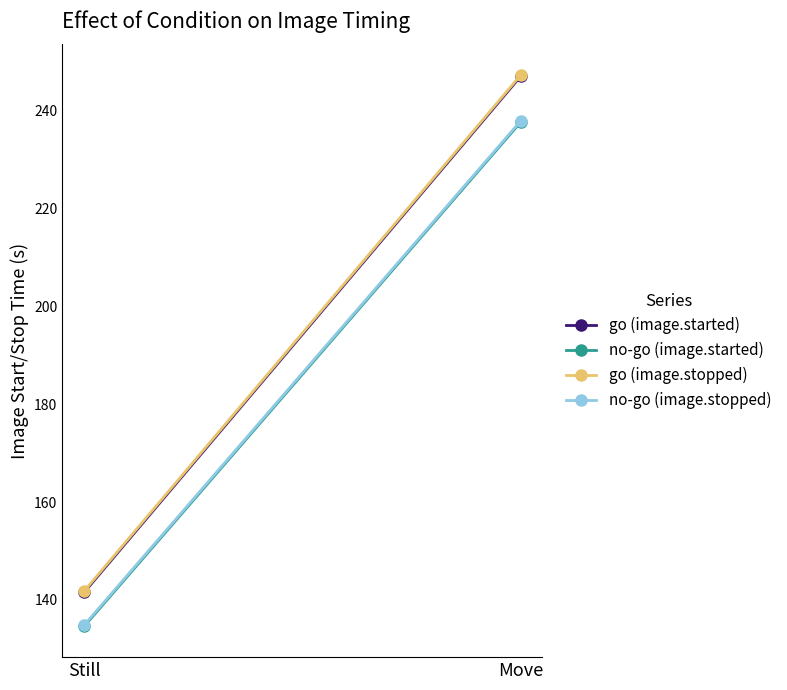

What is the difference between the no-go (image.started) values at Still and Move?

103.1